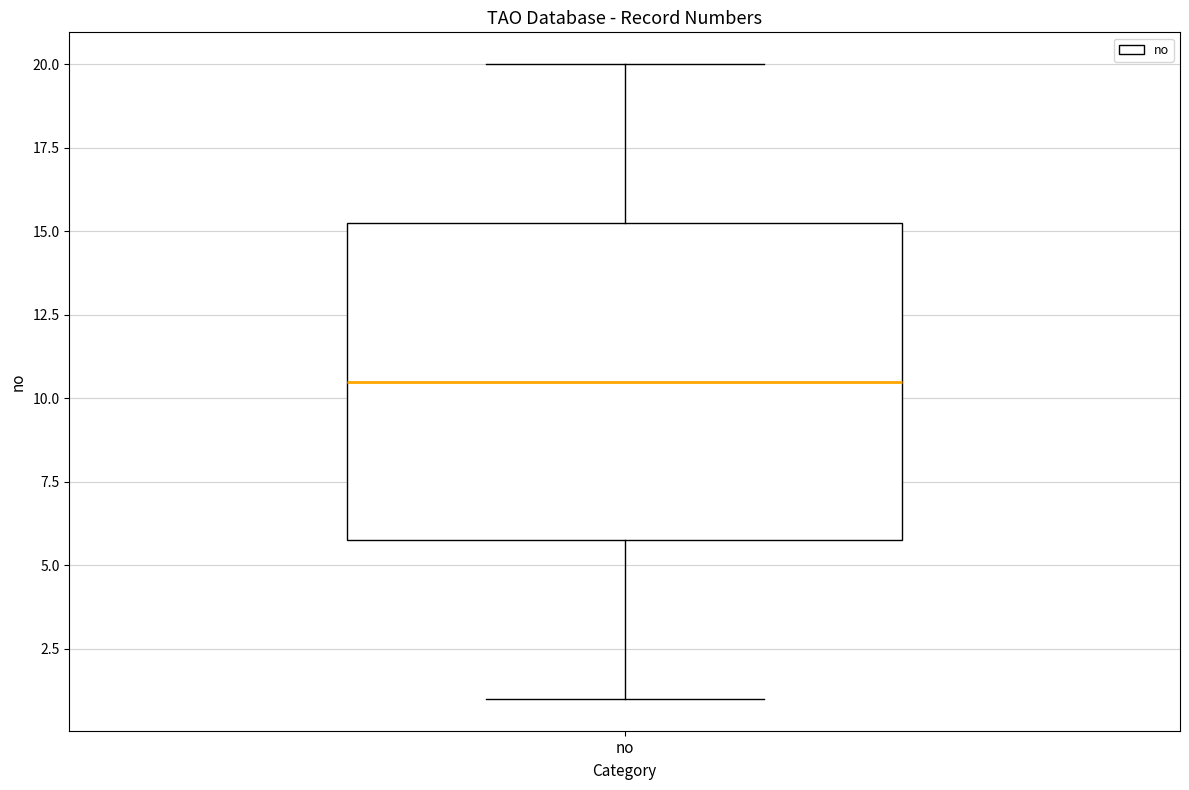

Transcribe this box plot: give where the median line is, the range the box spans, and where the two whiskers end, as read against the y-axis. The values are not printed on the chart, so give them approximately, as read against the axis.

median 10.5, box 6.0 to 15.5, whiskers 1.0 to 20.0